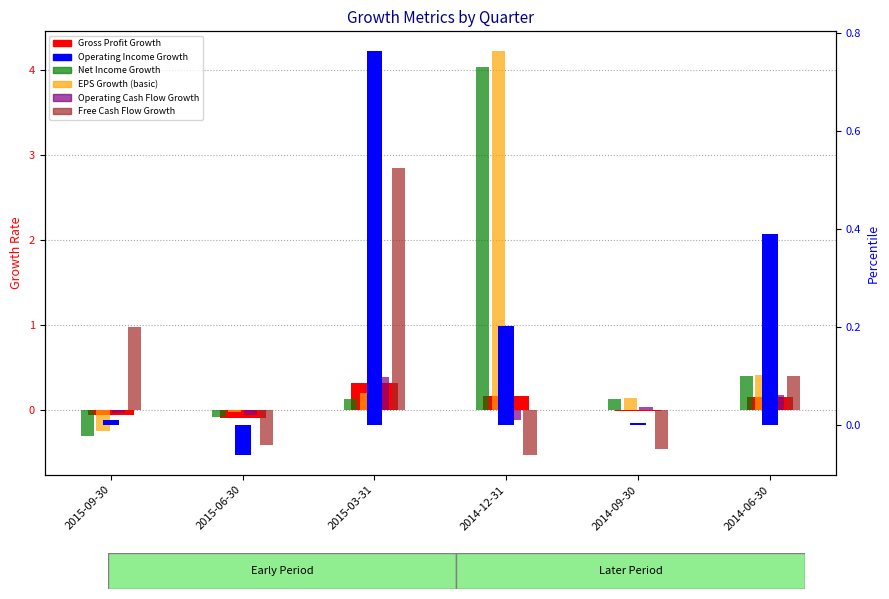

What is the total value across all series at 2014-06-30?

2.0